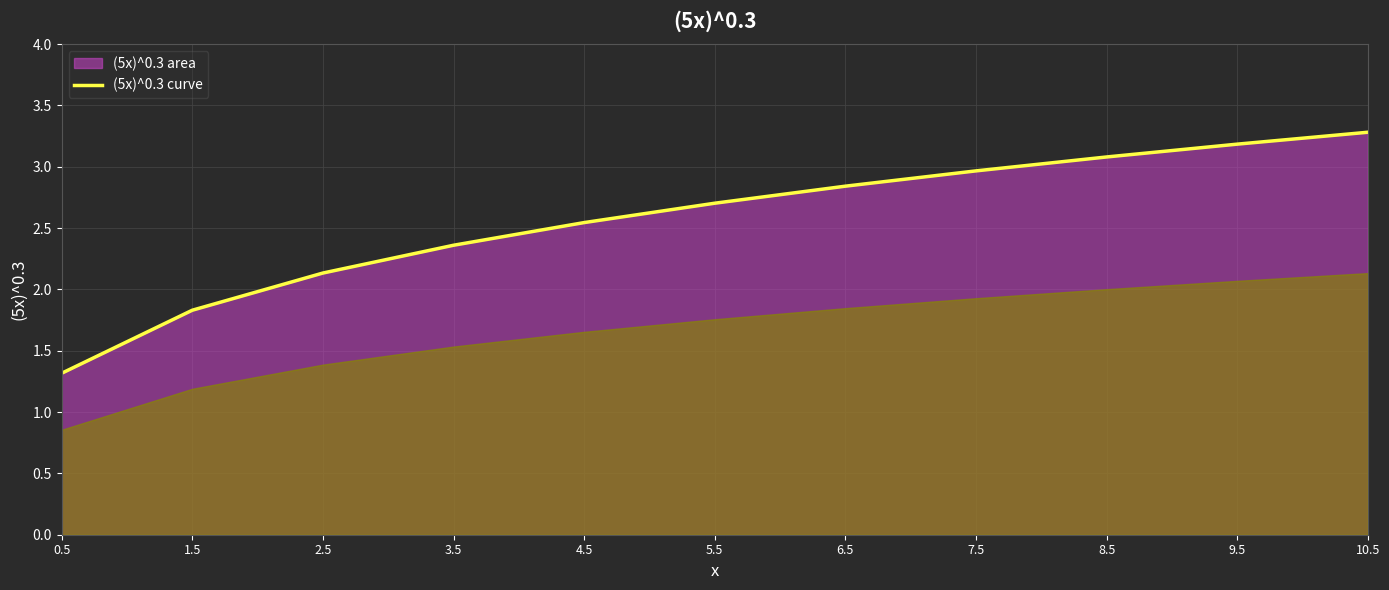

What is the maximum value shown in the chart?

3.3